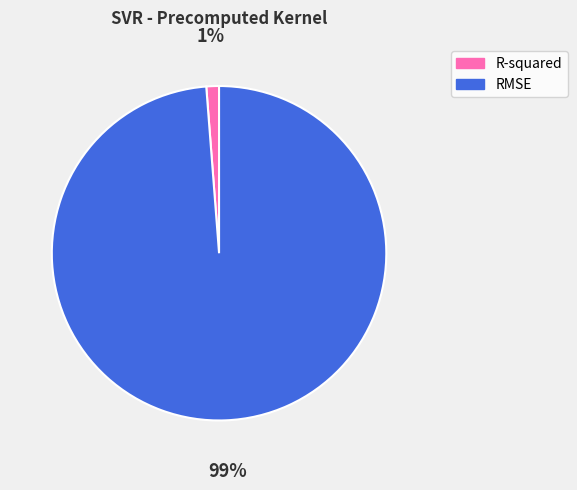

Does R-squared account for over 50% of the chart?

No